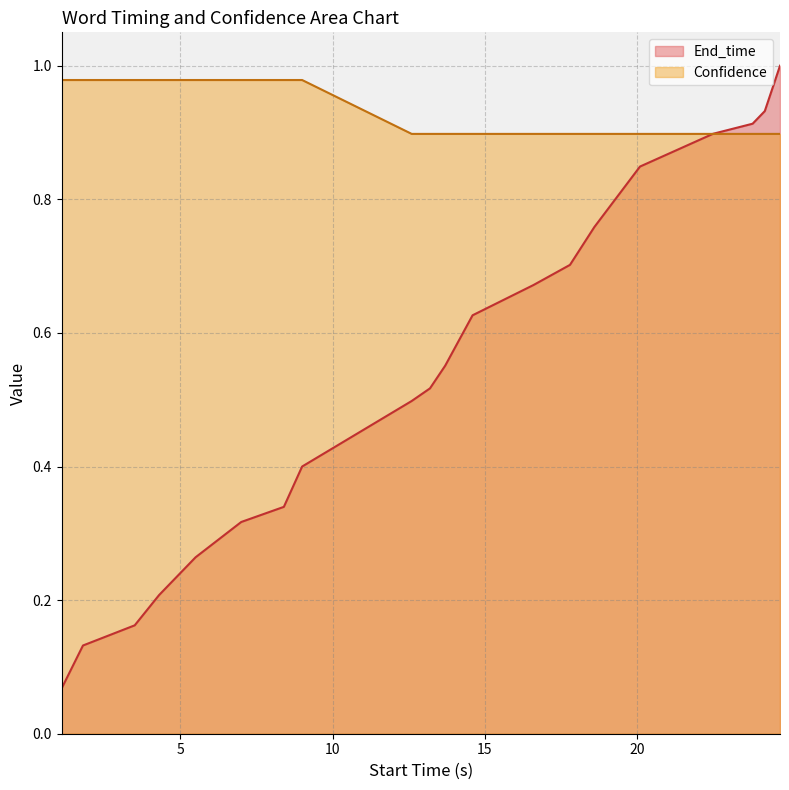

Rank the series by their average value, from highest to lowest.

Confidence, End_time